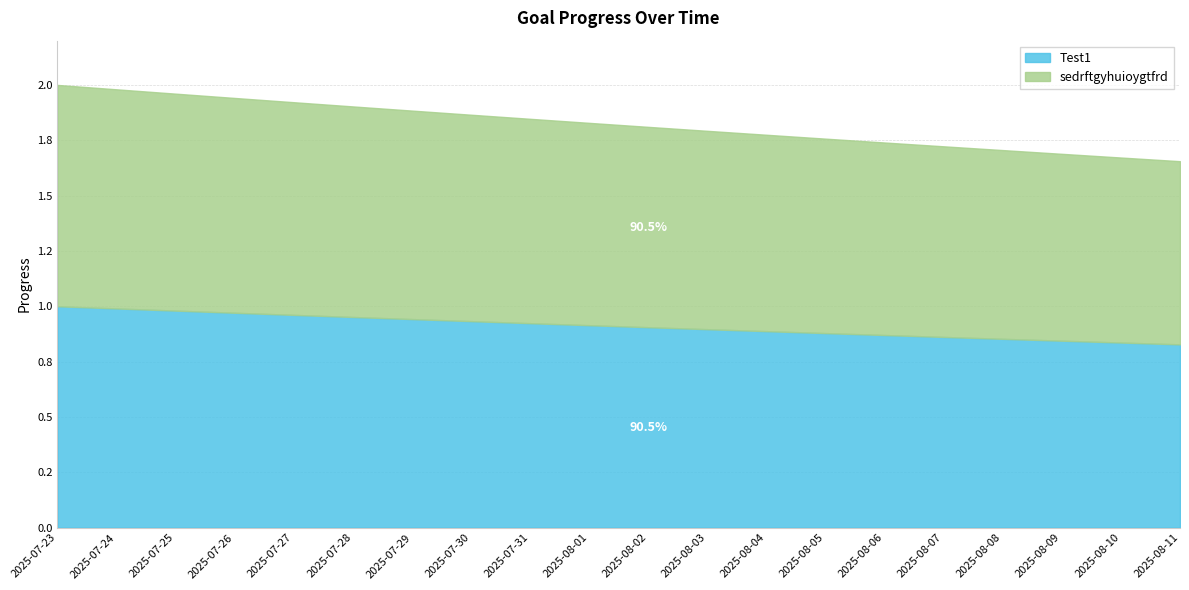

Between 2025-08-08 and 2025-07-30, which is larger?

2025-07-30